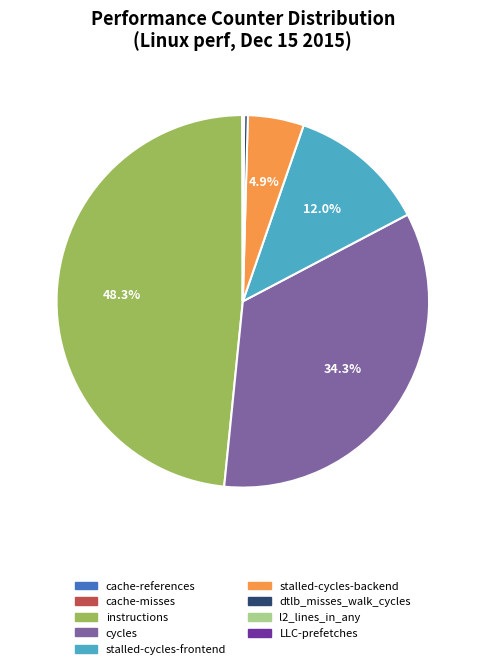

To the nearest percent, what is the average slice percentage?

11%